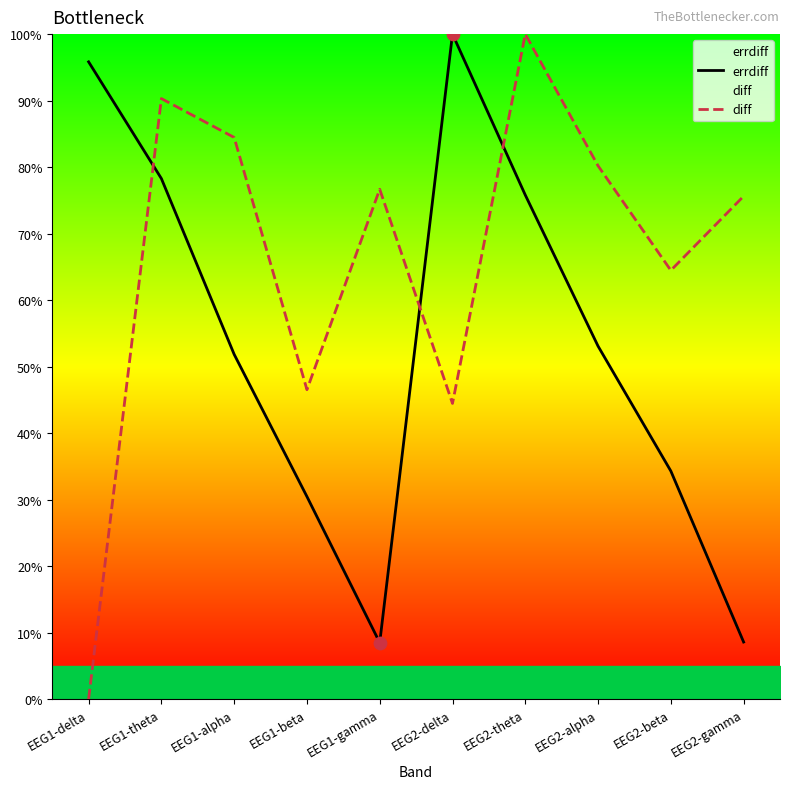

At which category is the sum across all series the highest?

EEG2-theta